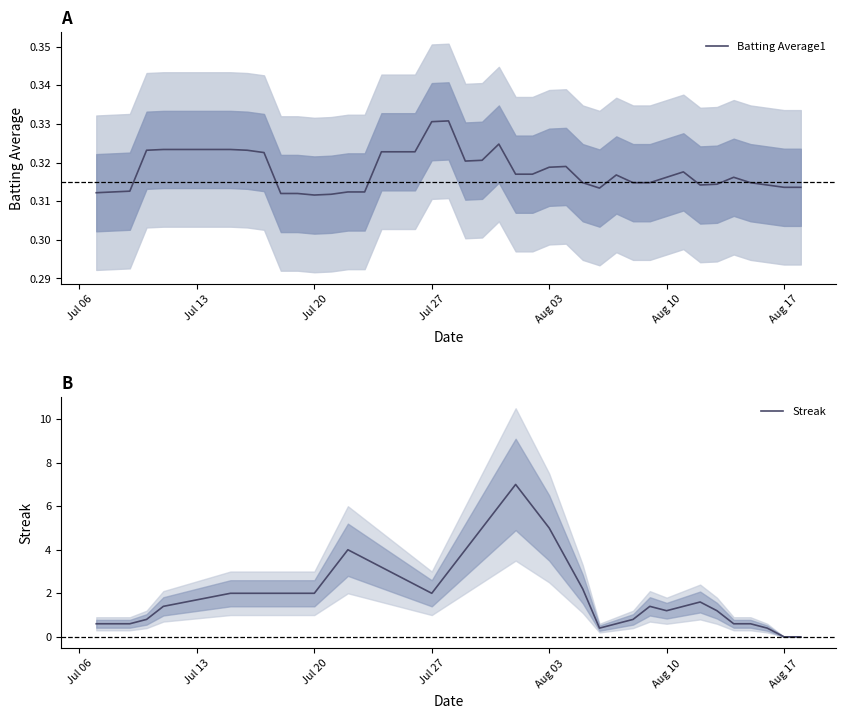

What are all the series names shown in the legend?

Batting Average1, Streak